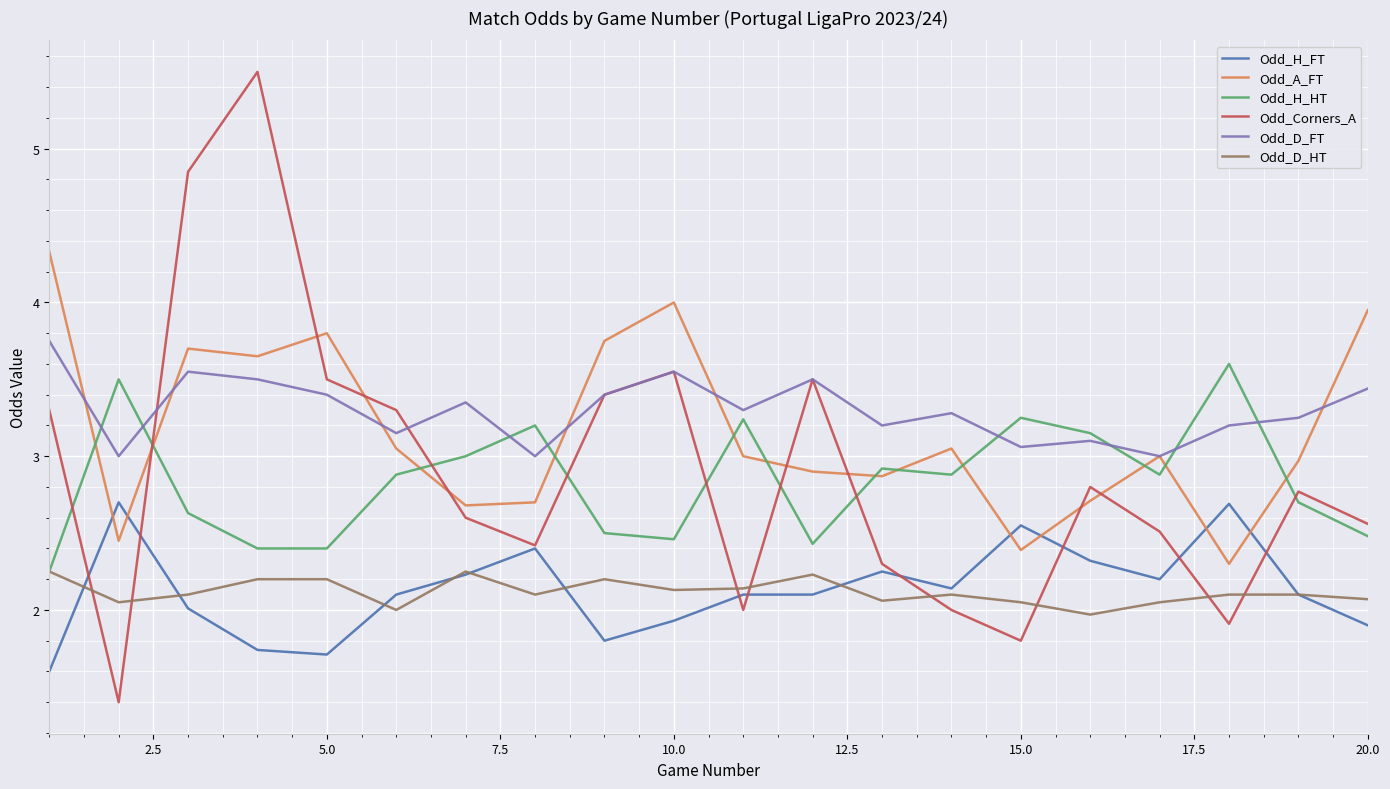

Which series has the largest range (max minus min)?

Odd_Corners_A